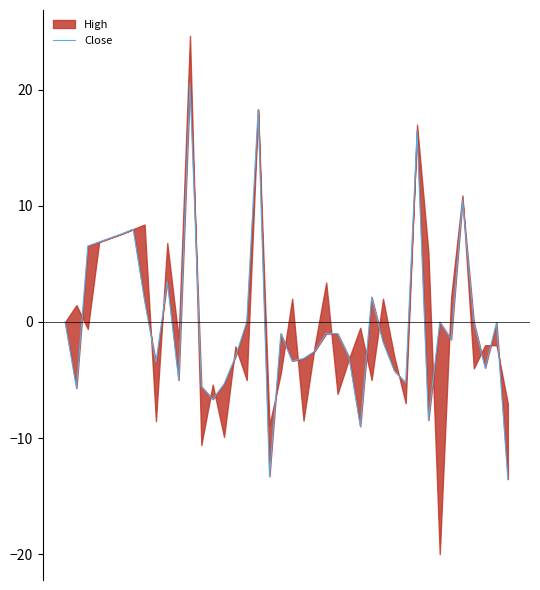

Read the value at 1.

-5.7